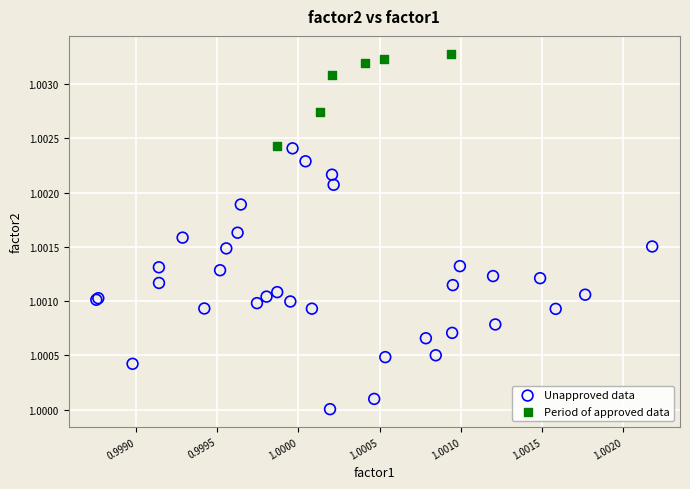

Which series has the widest spread of Y values?

Unapproved data